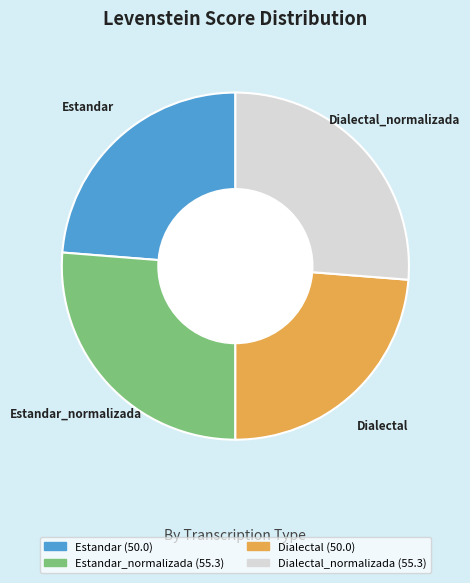

Does any single category account for the majority?

No